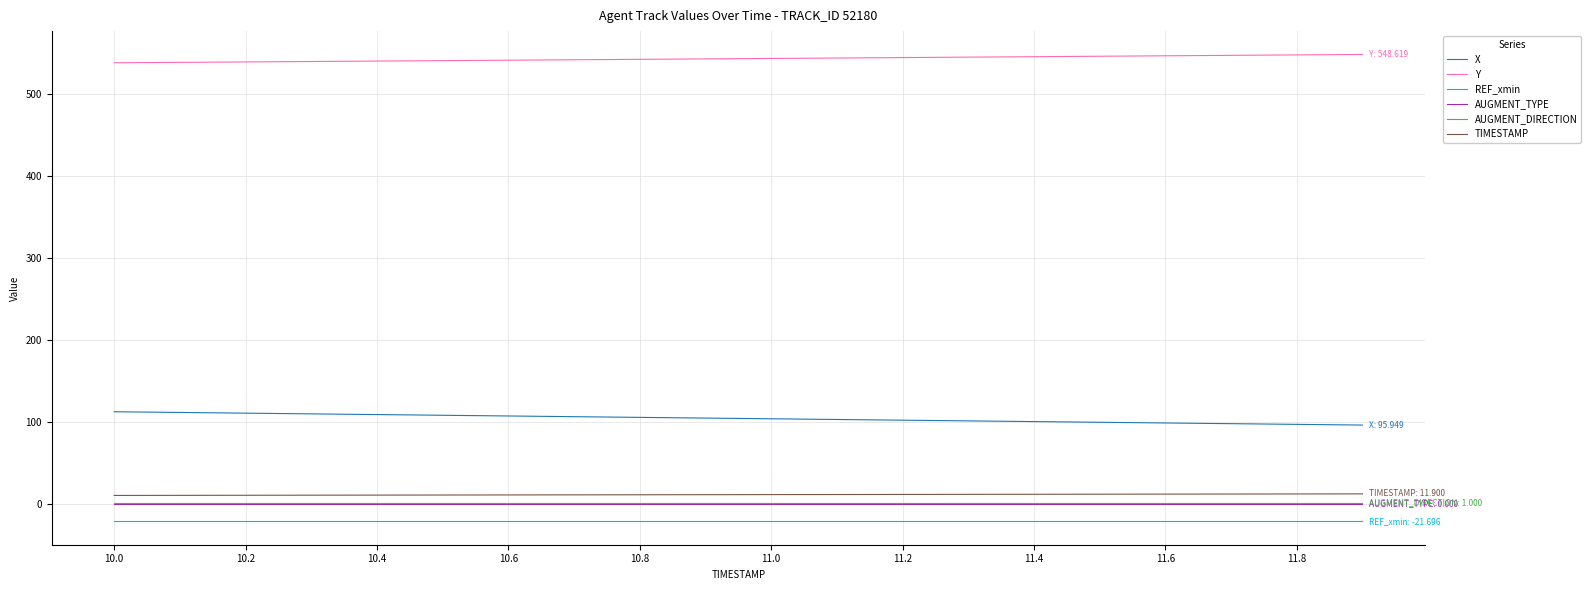

True or false: Y and REF_xmin intersect in this chart.

False